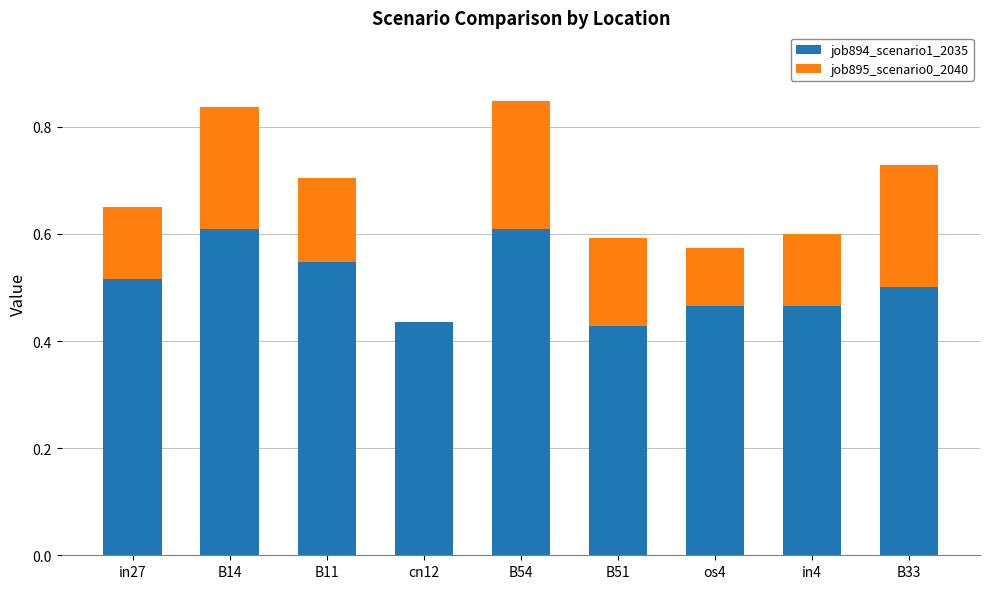

Is it true that job894_scenario1_2035 equals 0.6 at B14?

True